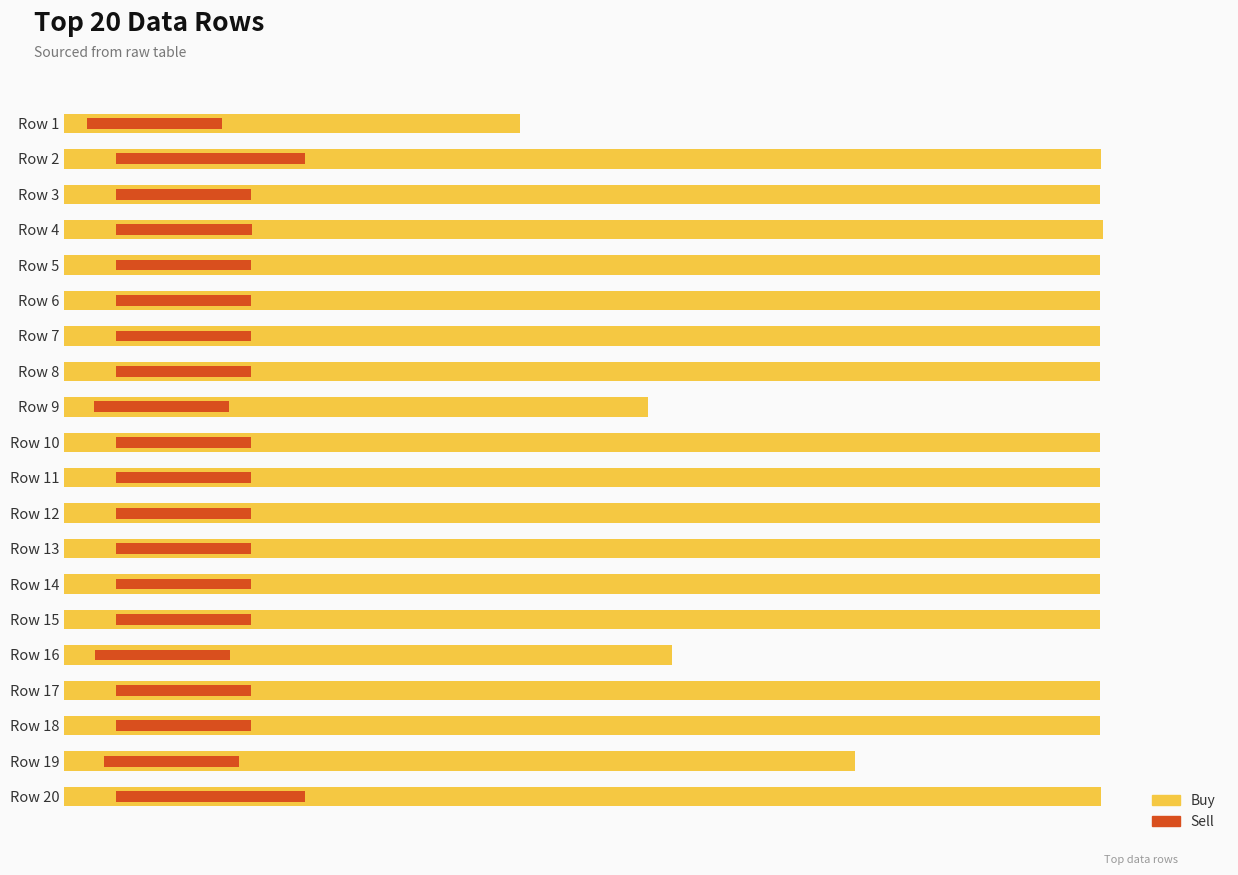

Is the value of Buy at Row 10 greater than the value of Sell at Row 8?

Yes